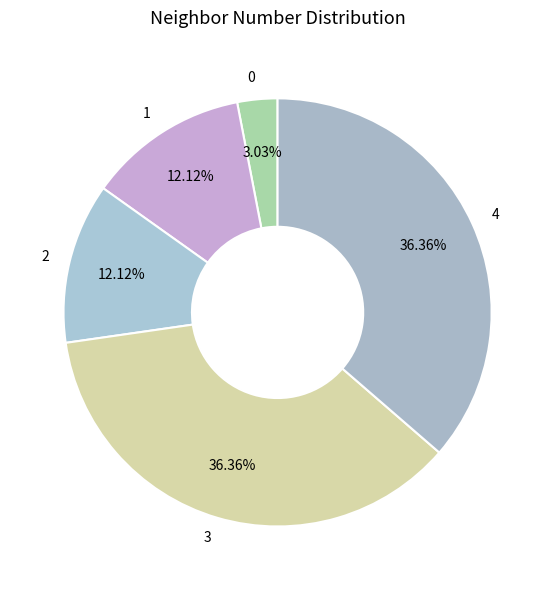

How many segments does this pie chart have?

5